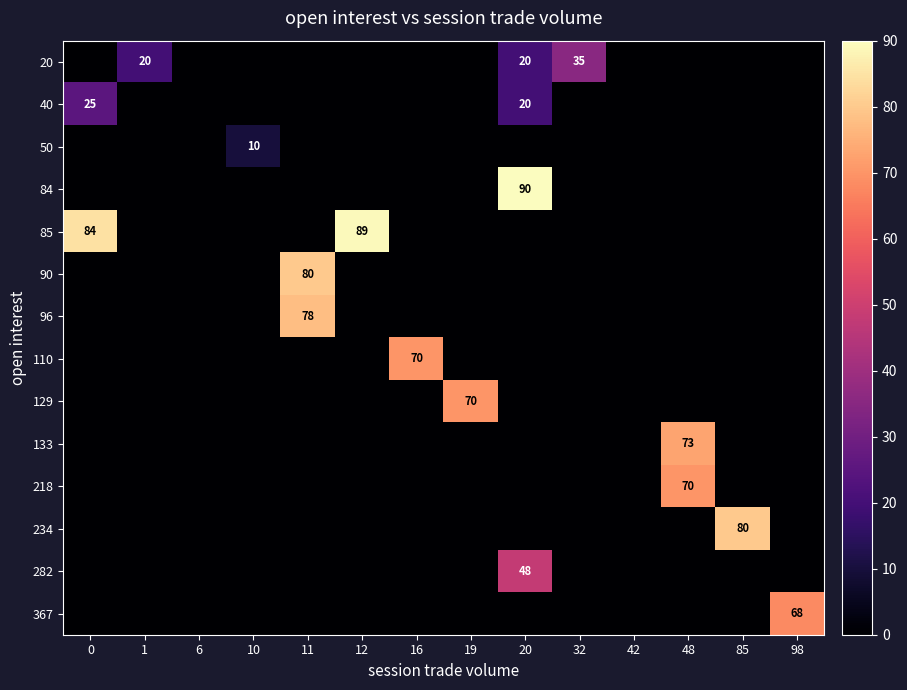

What is the maximum value shown in the chart?

90.0